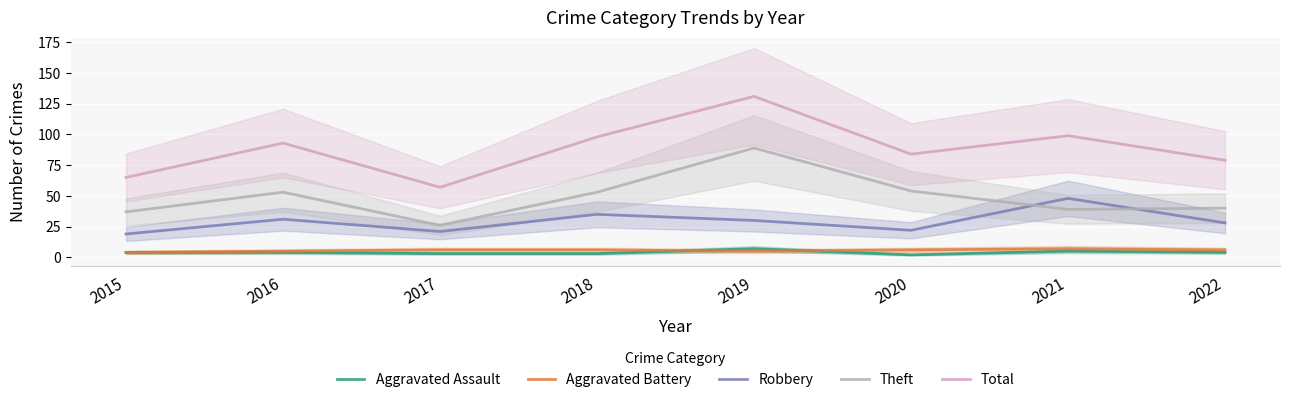

Rank the series at 2017 from lowest to highest value.

Aggravated Assault, Aggravated Battery, Robbery, Theft, Total